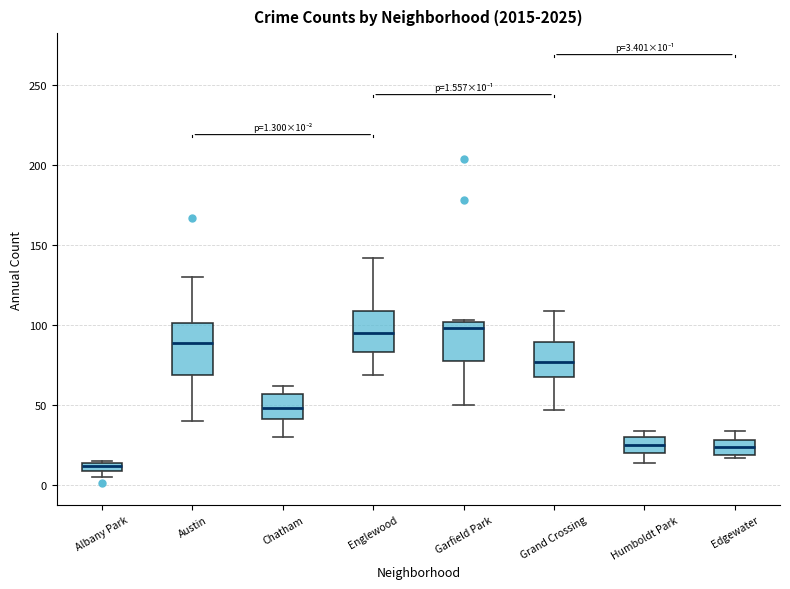

Which box's median line is the lowest?

Albany Park